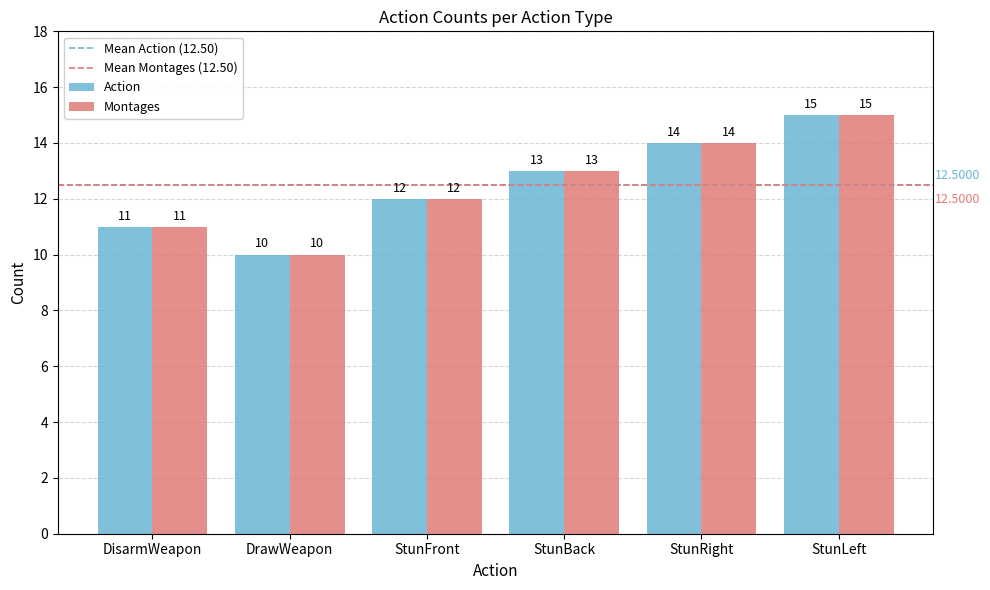

What is the lowest value of the Montages series?

10